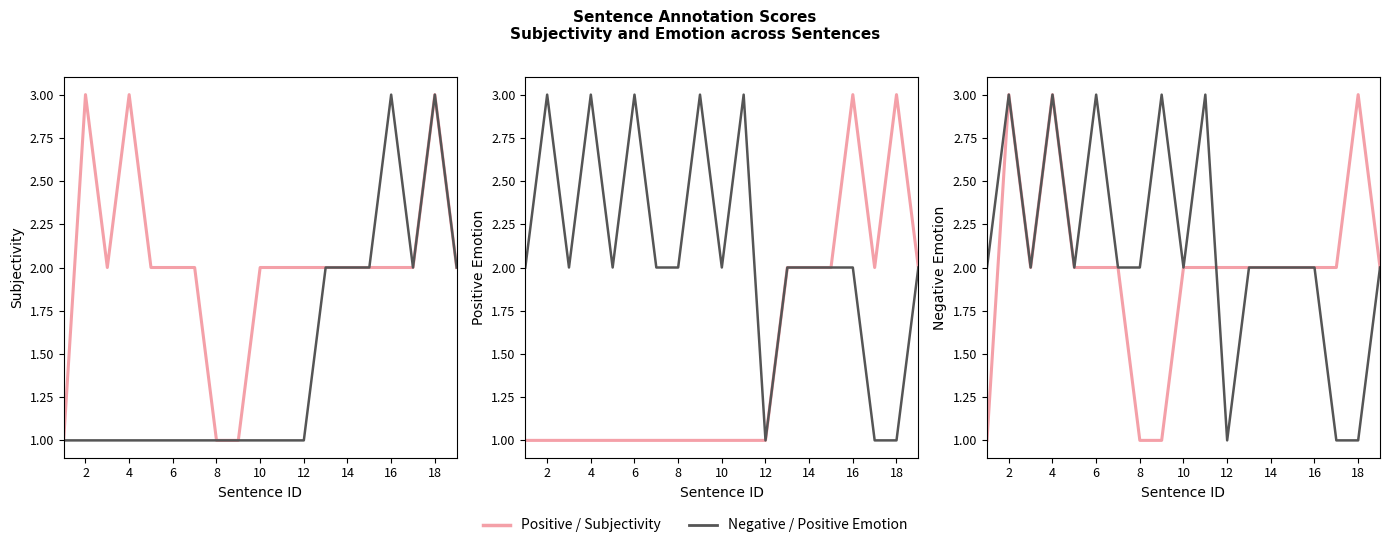

In Negative Emotion, how many points are higher than both neighbors (excluding endpoints)?

5